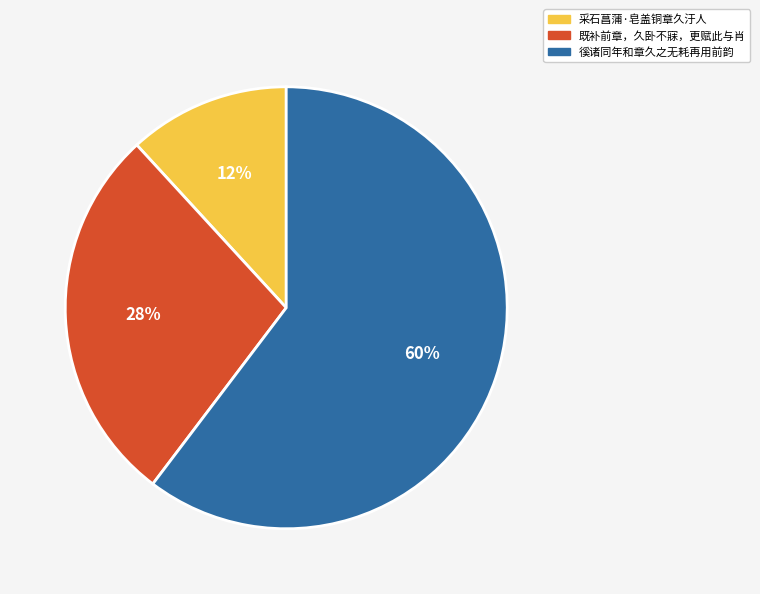

The 既补前章，久卧不寐，更赋此与肖 slice represents 28% of the pie. True or false?

True